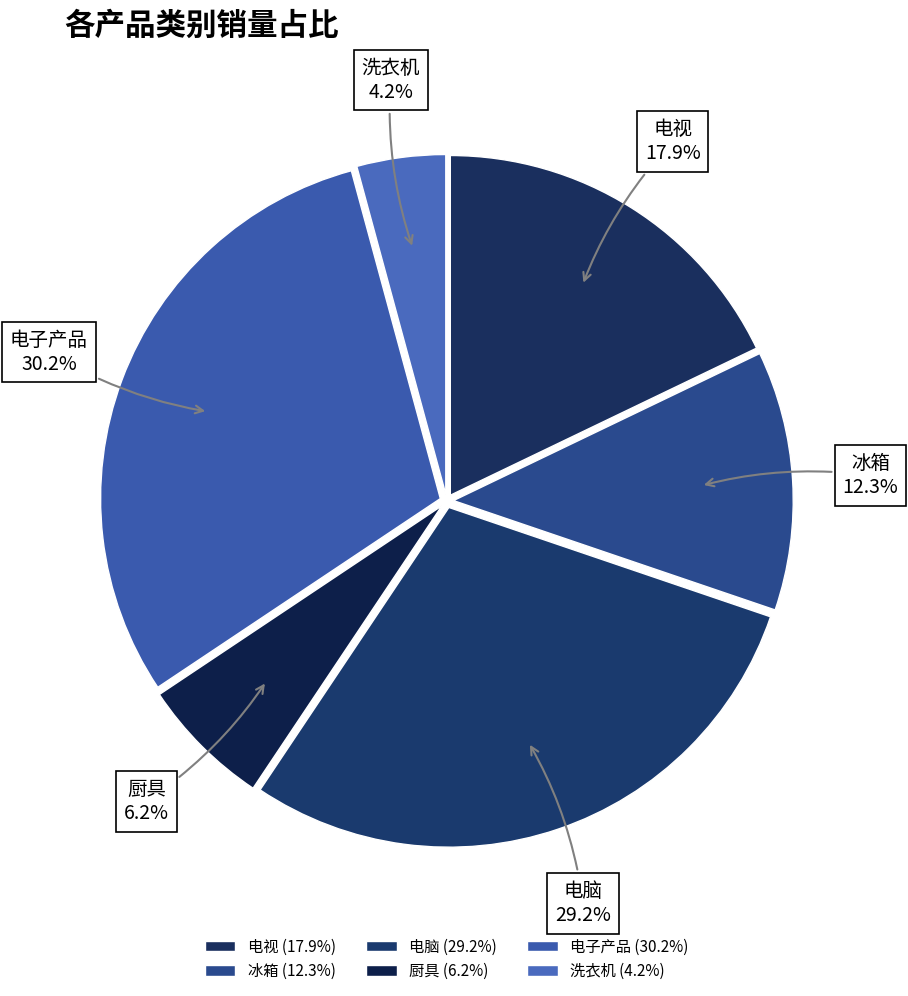

Does 电子产品 account for over 50% of the chart?

No